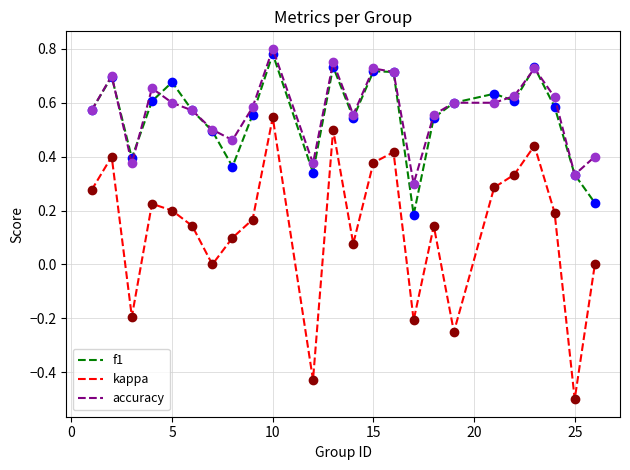

True or false: f1 and kappa cross at least once.

False